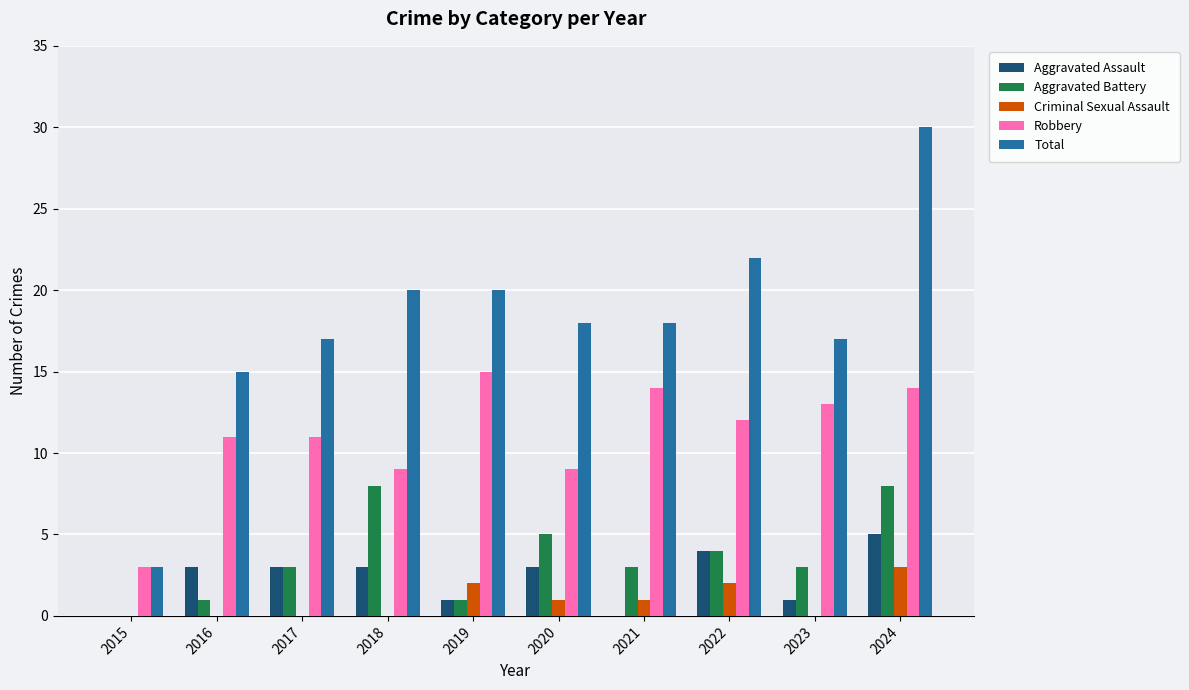

True or false: Criminal Sexual Assault has a value of 2 at 2022.

True